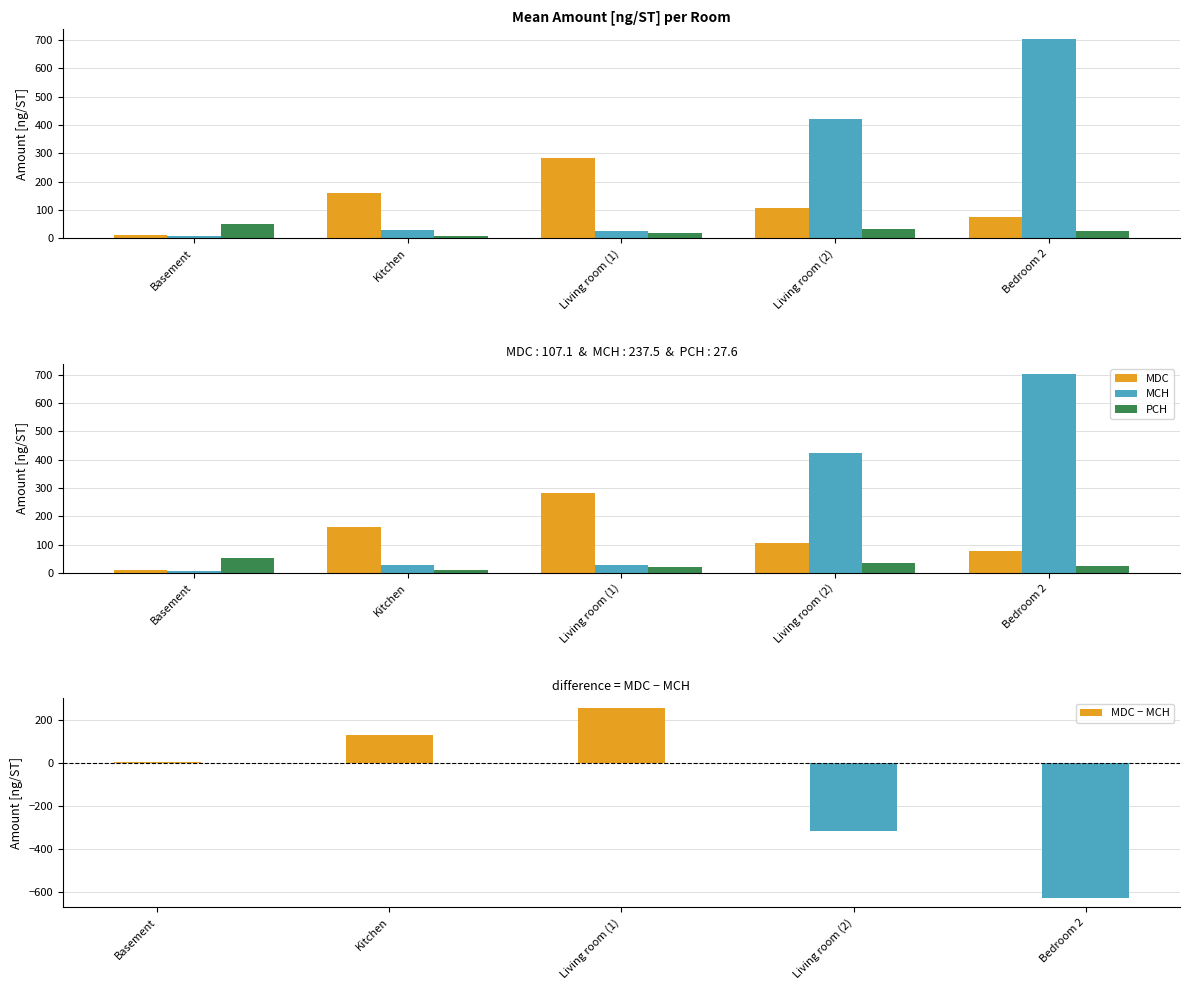

True or false: PCH has a value of 24.4 at Bedroom 2.

True